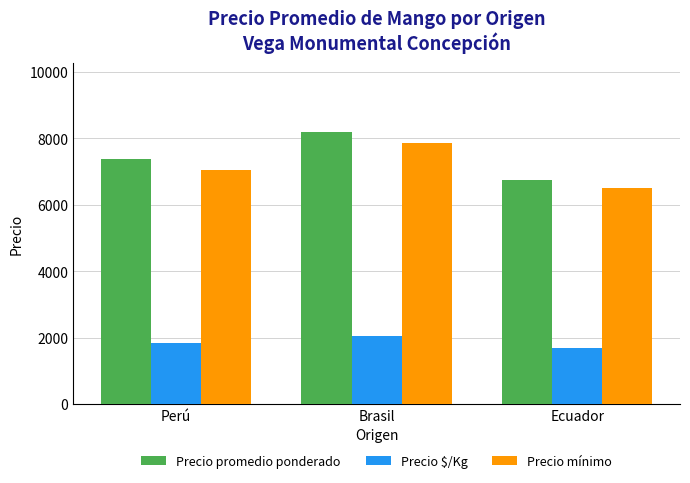

True or false: Precio promedio ponderado has a value of 7379 at Perú.

True